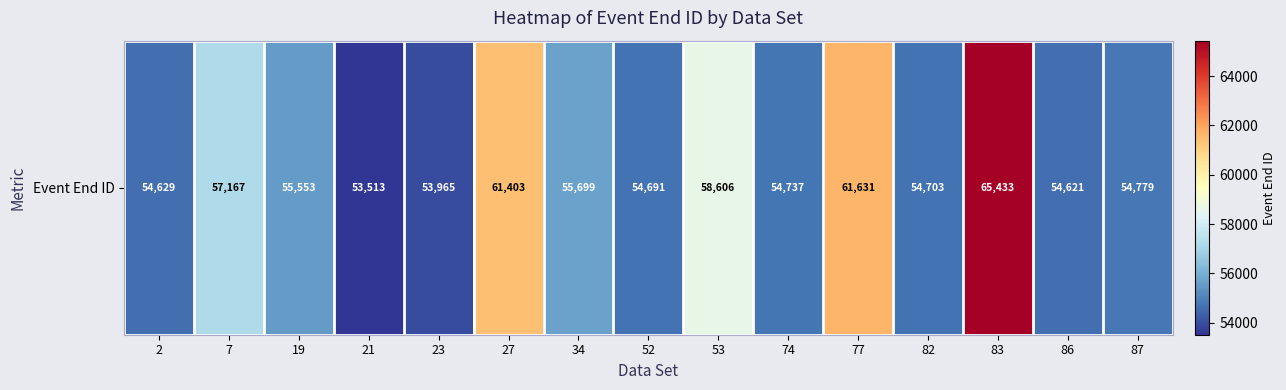

Reading left to right, extract all data points from this chart.

54629	57167	55553	53513	53965	61403	55699	54691	58606	54737	61631	54703	65433	54621	54779